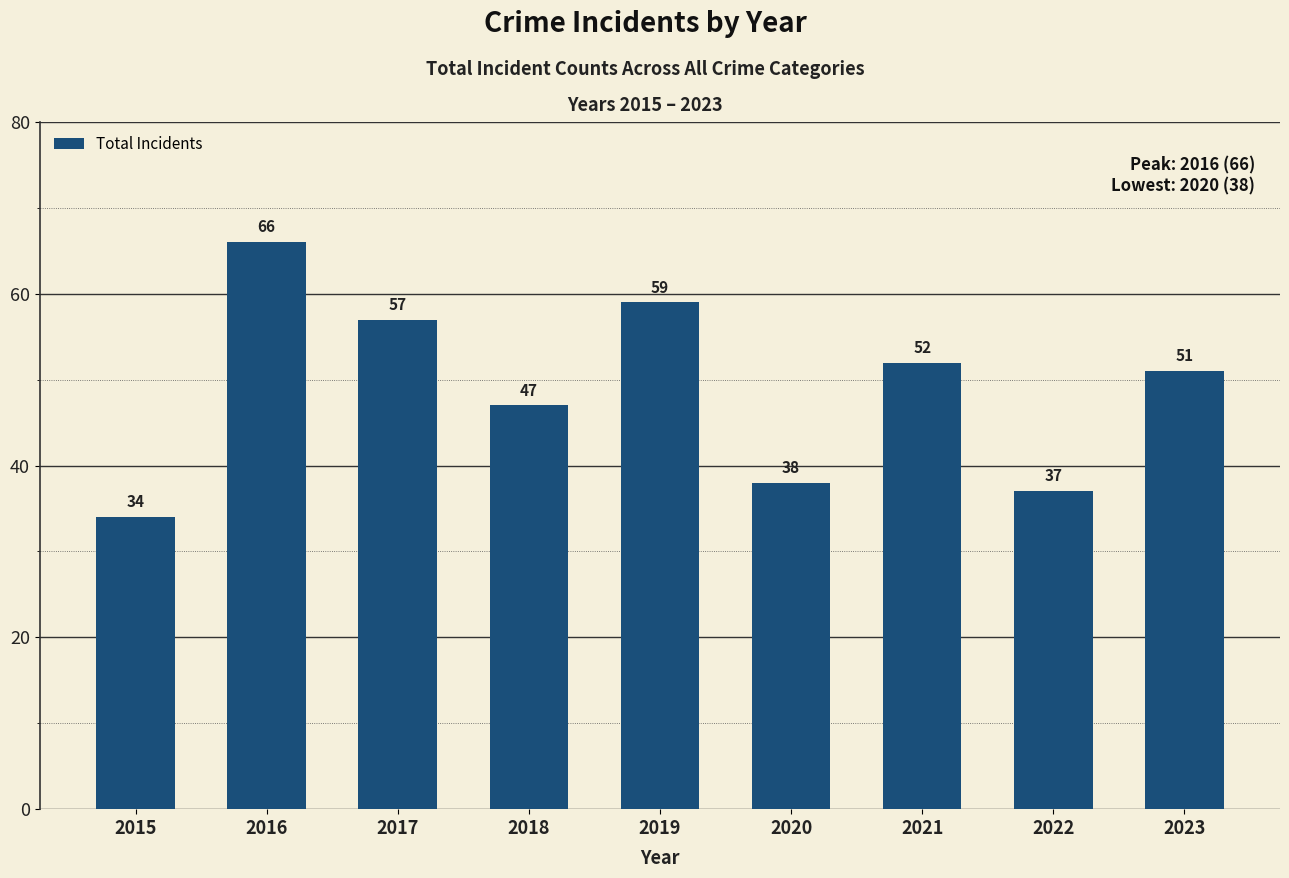

What is the value of the 7th bar from the left?

52